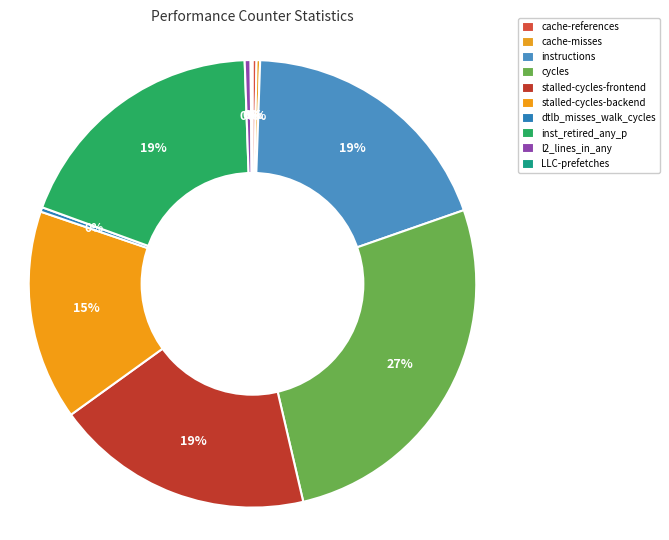

To the nearest percent, what is the difference between the stalled-cycles-frontend and l2_lines_in_any slice percentages?

18%